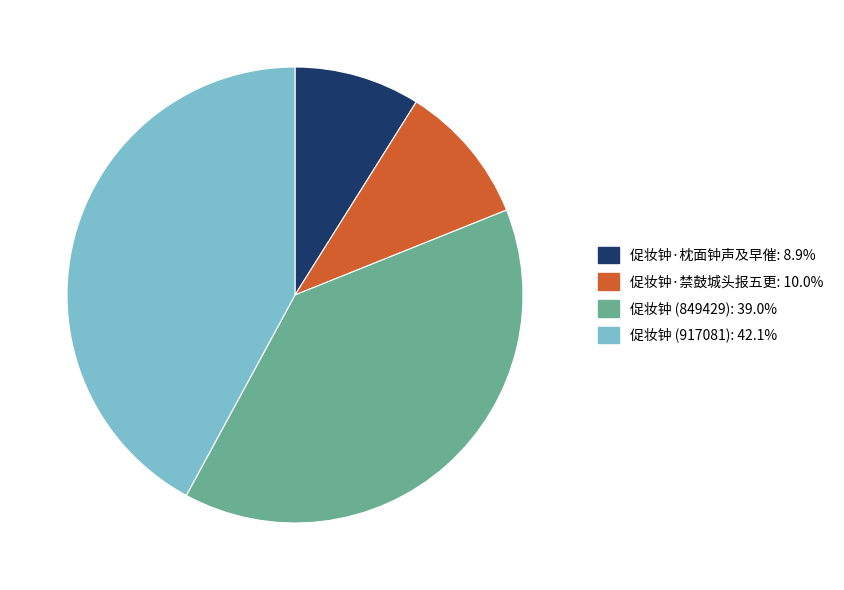

Which has a higher value, 促妆钟·禁鼓城头报五更 or 促妆钟 (917081)?

促妆钟 (917081)